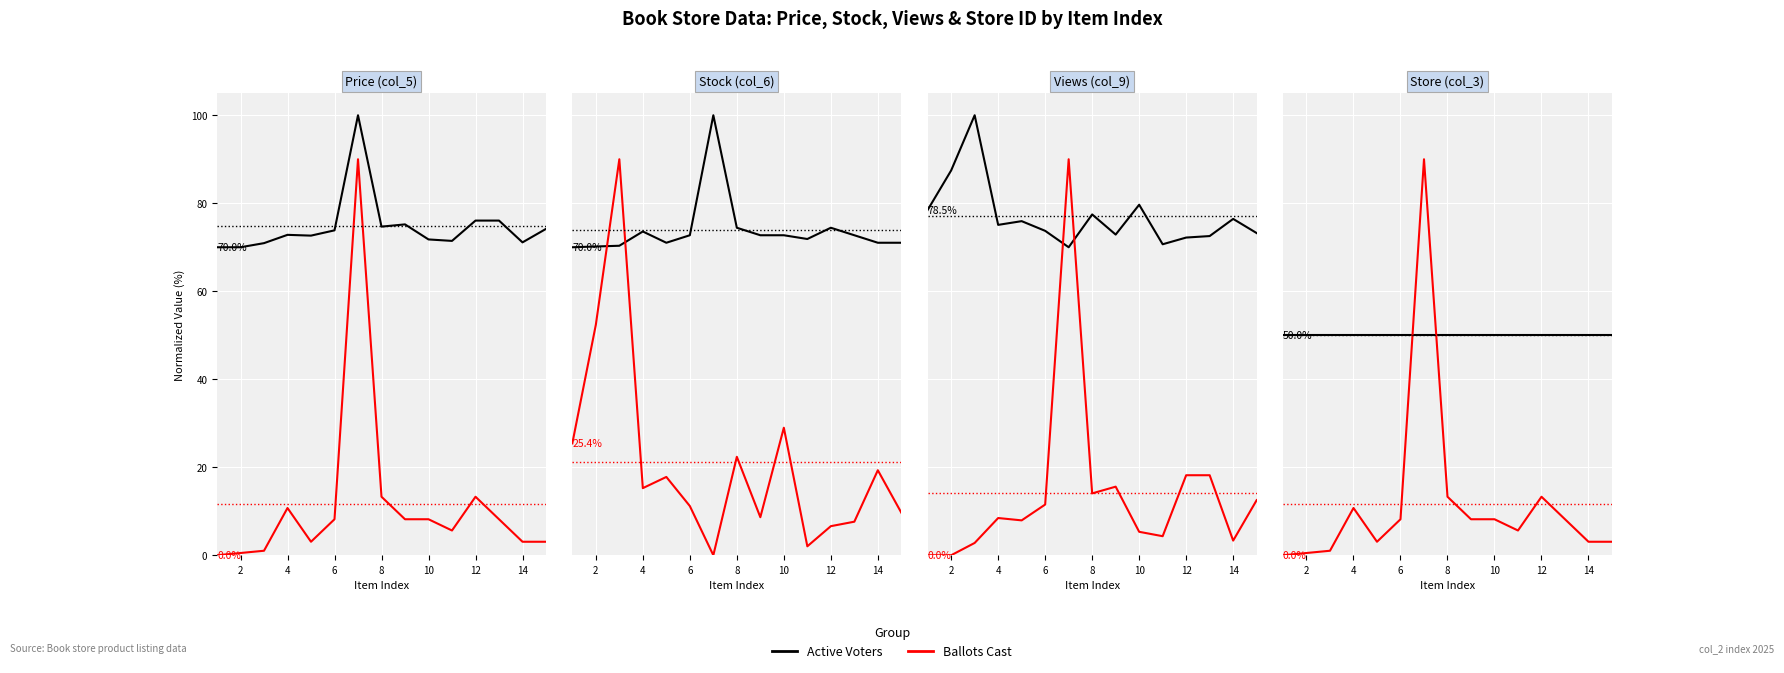

What is the sum of all Active Voters values?

750.0